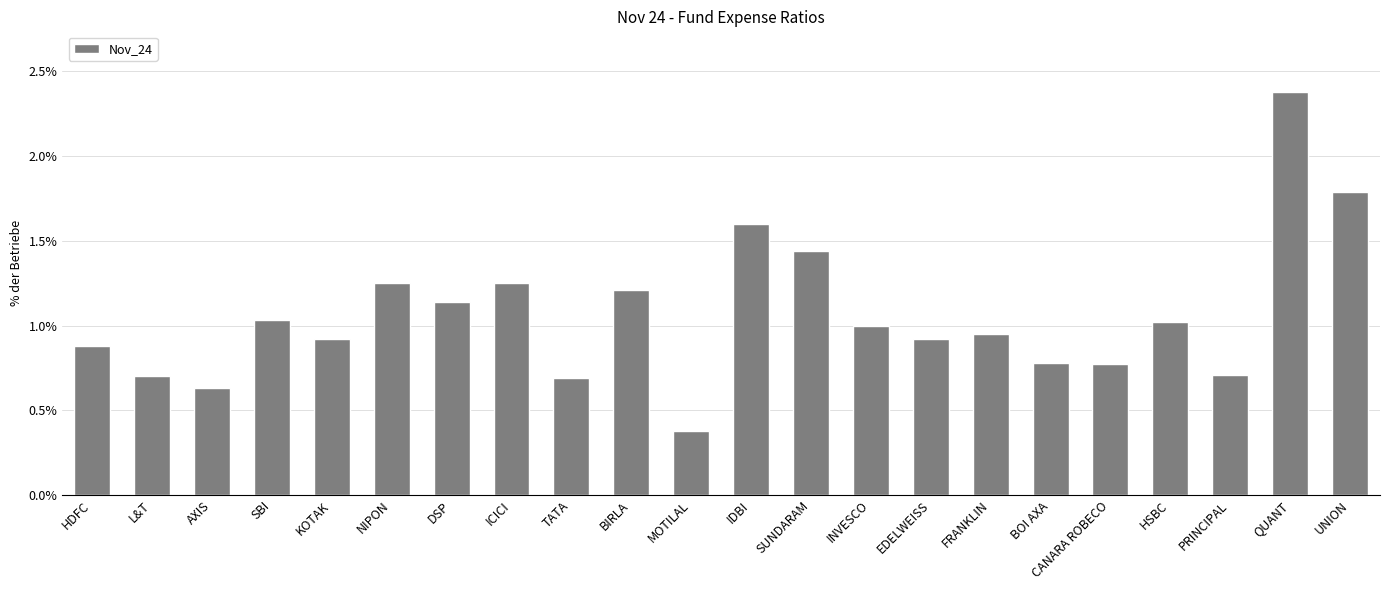

Rank the categories by value from highest to lowest.

QUANT, UNION, IDBI, SUNDARAM, NIPON, ICICI, BIRLA, DSP, SBI, HSBC, INVESCO, FRANKLIN, KOTAK, EDELWEISS, HDFC, BOI AXA, CANARA ROBECO, PRINCIPAL, L&T, TATA, AXIS, MOTILAL